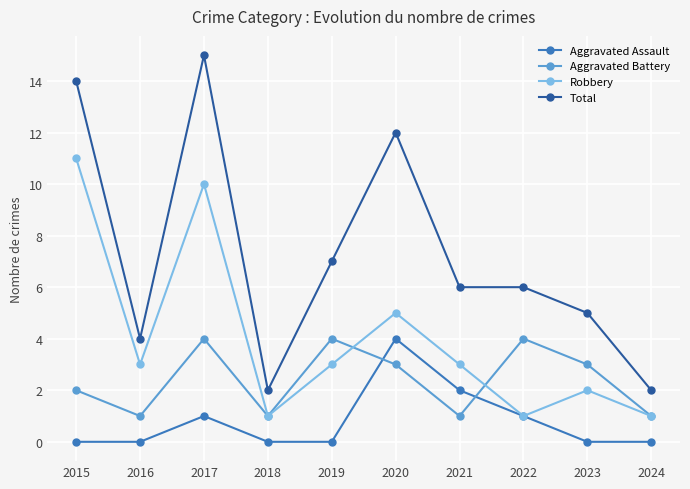

Reading left to right, extract all data points from this chart.

Aggravated Assault: 0	0	1	0	0	4	2	1	0	0
Aggravated Battery: 2	1	4	1	4	3	1	4	3	1
Robbery: 11	3	10	1	3	5	3	1	2	1
Total: 14	4	15	2	7	12	6	6	5	2